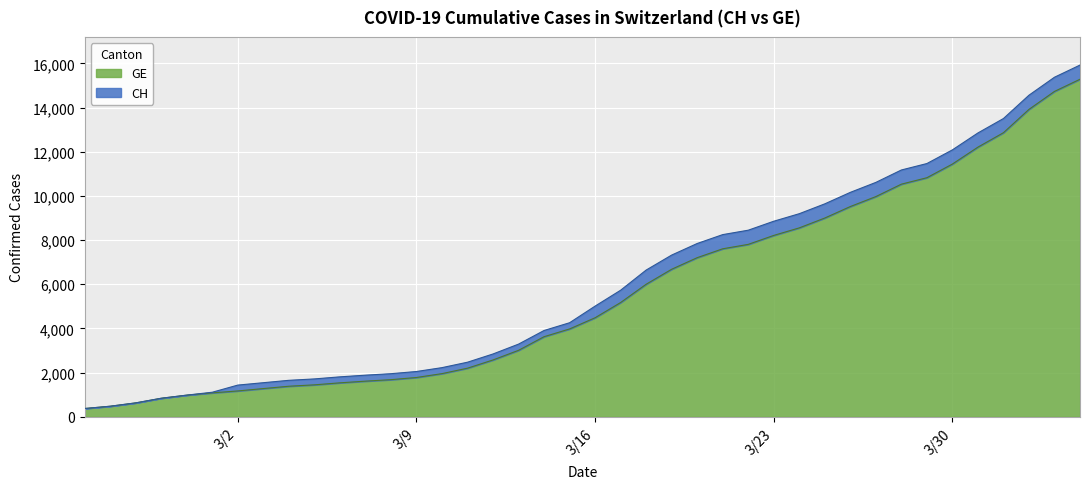

What is the highest value of the GE series?

15284